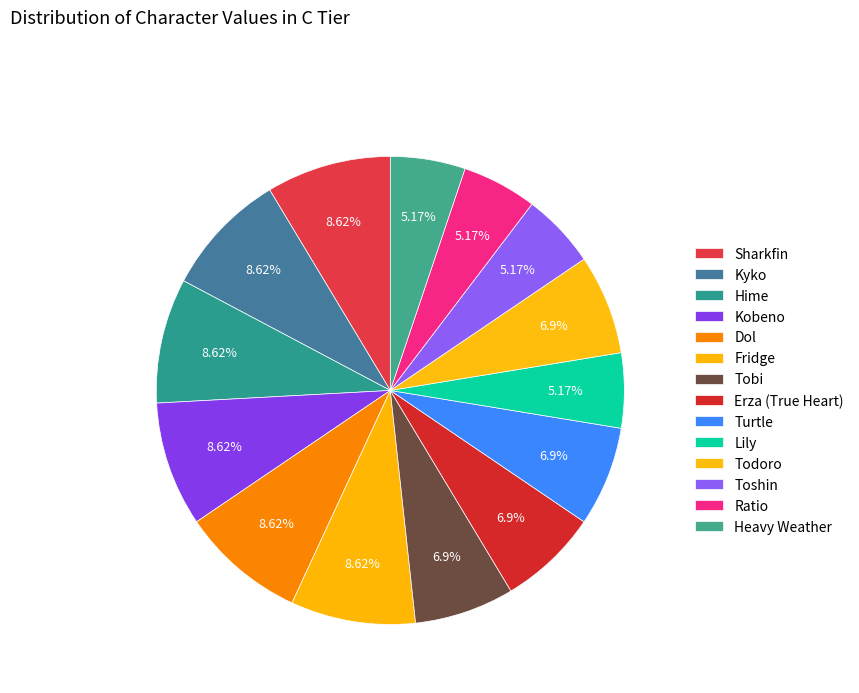

To the nearest percent, what percentage of the pie is Kobeno?

9%